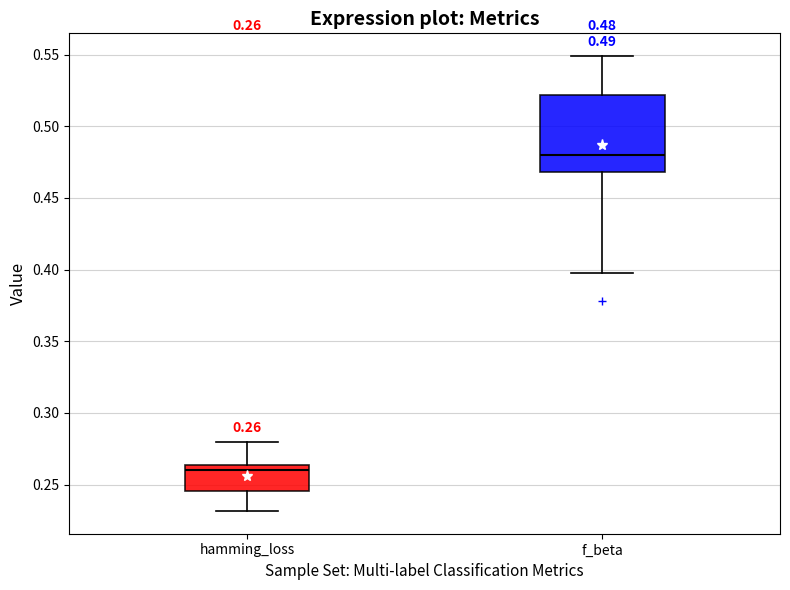

Which box's median line is the highest?

f_beta